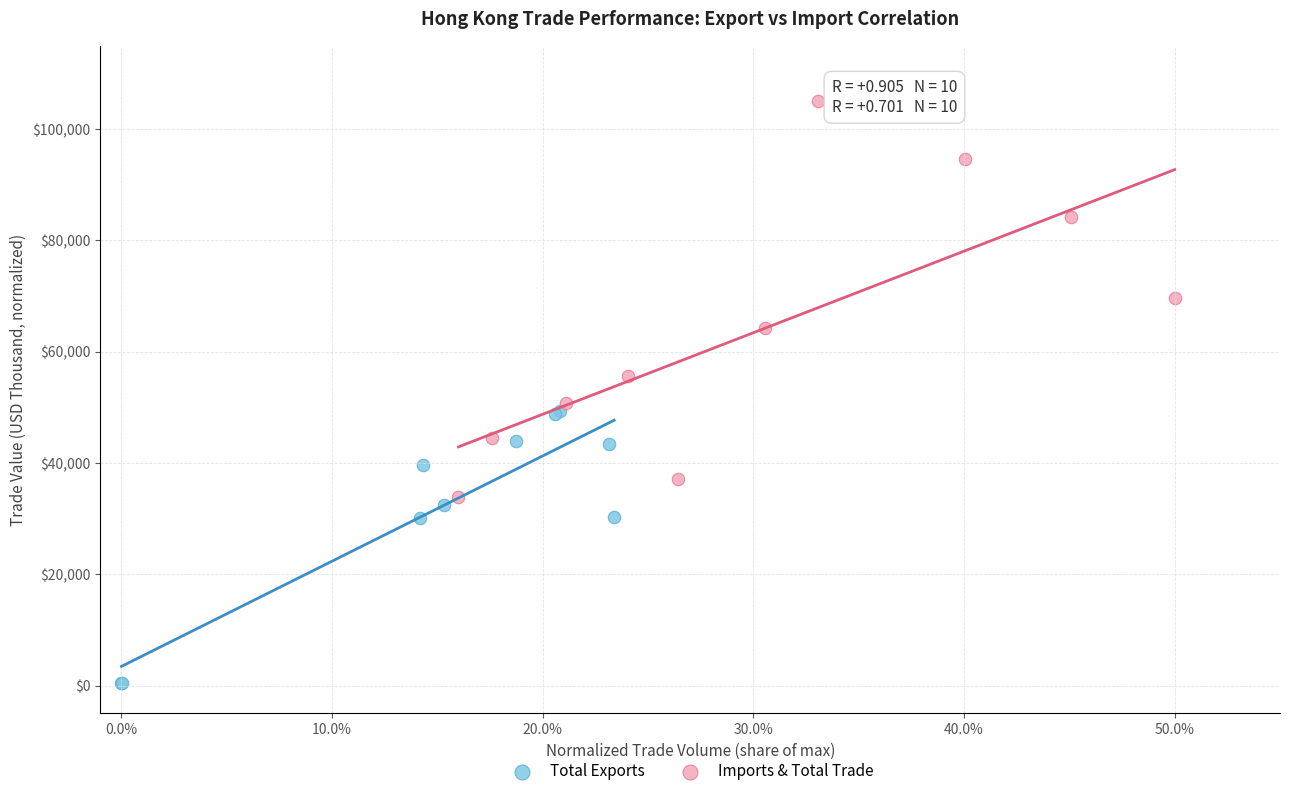

Which series has the widest spread of Y values?

Imports & Total Trade